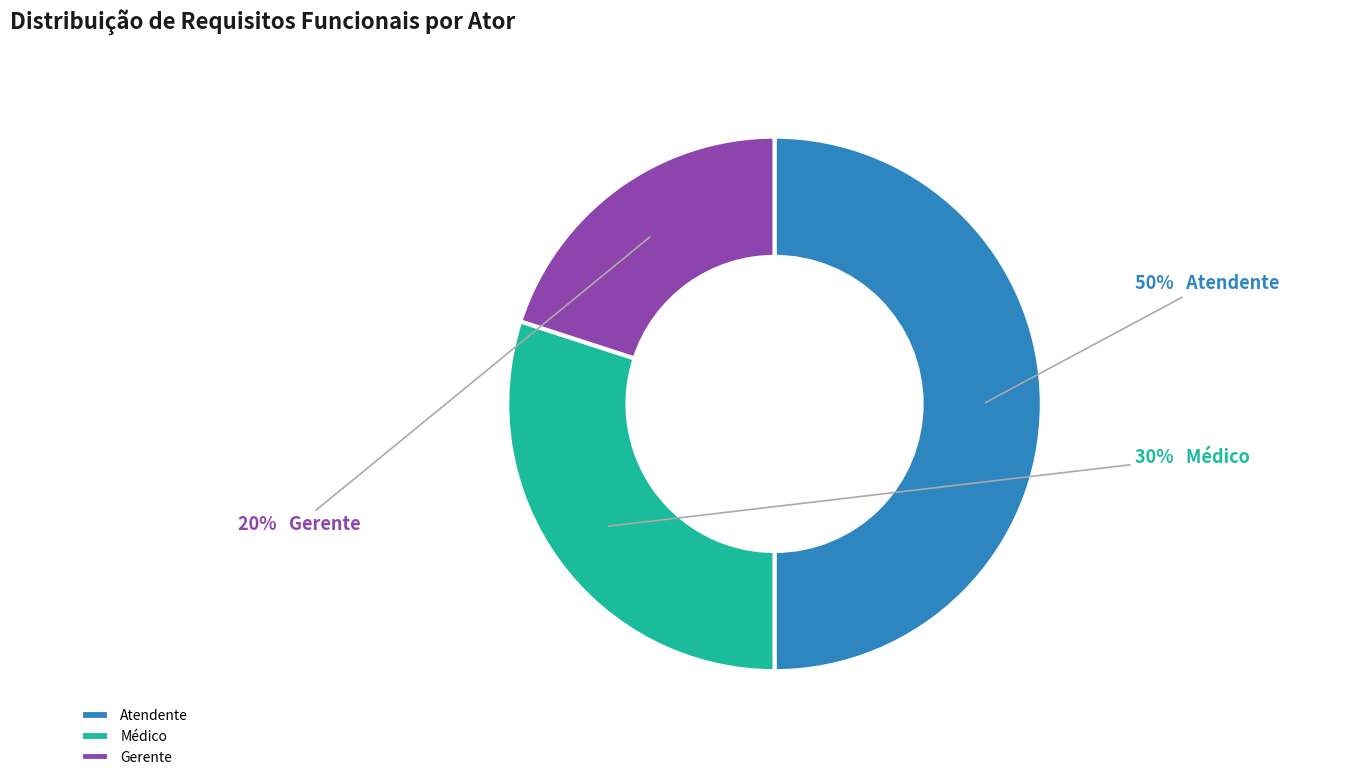

Is it true that Atendente is 58% of the pie?

False